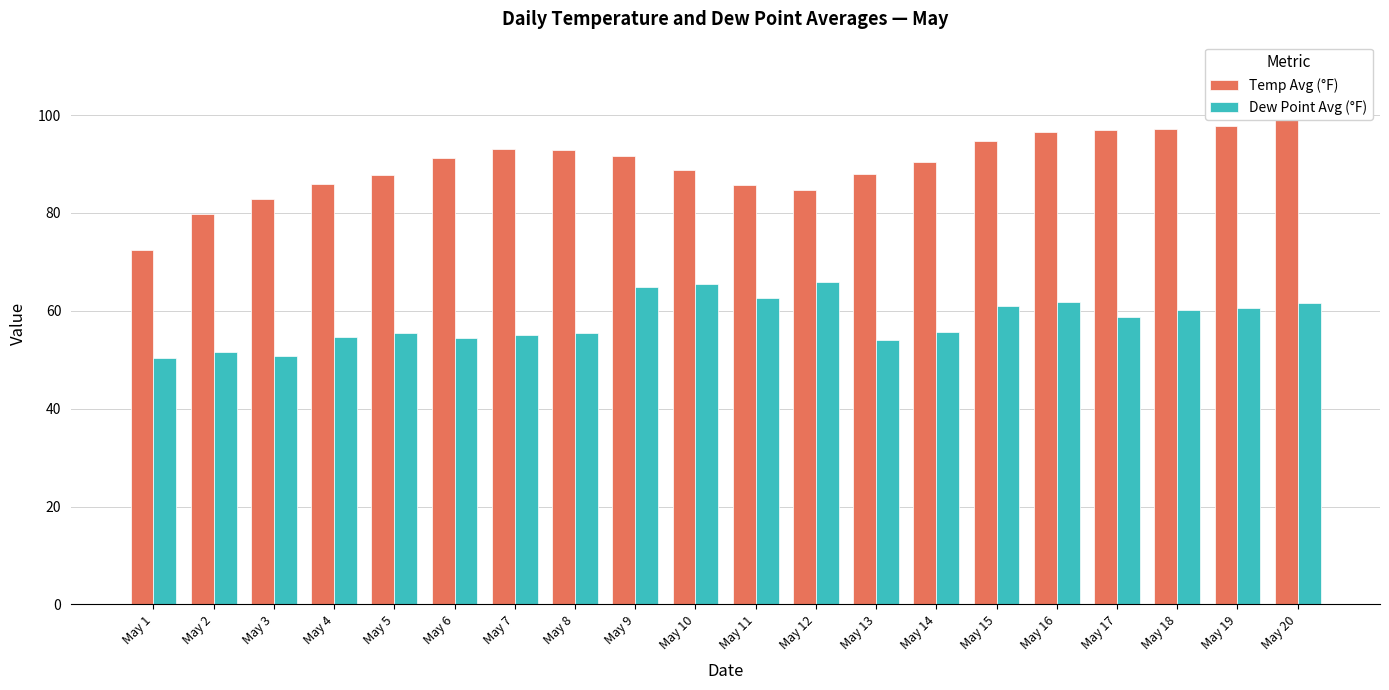

What is the minimum value shown in the chart?

50.3